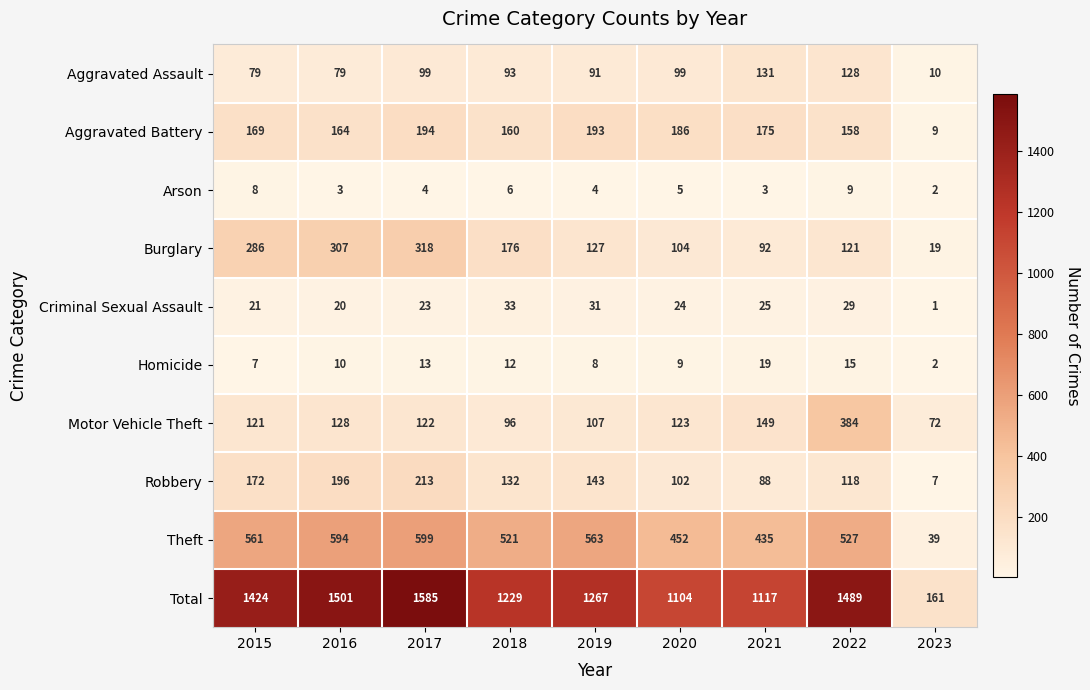

What is the spread (max minus min) of values at 2017?

1581